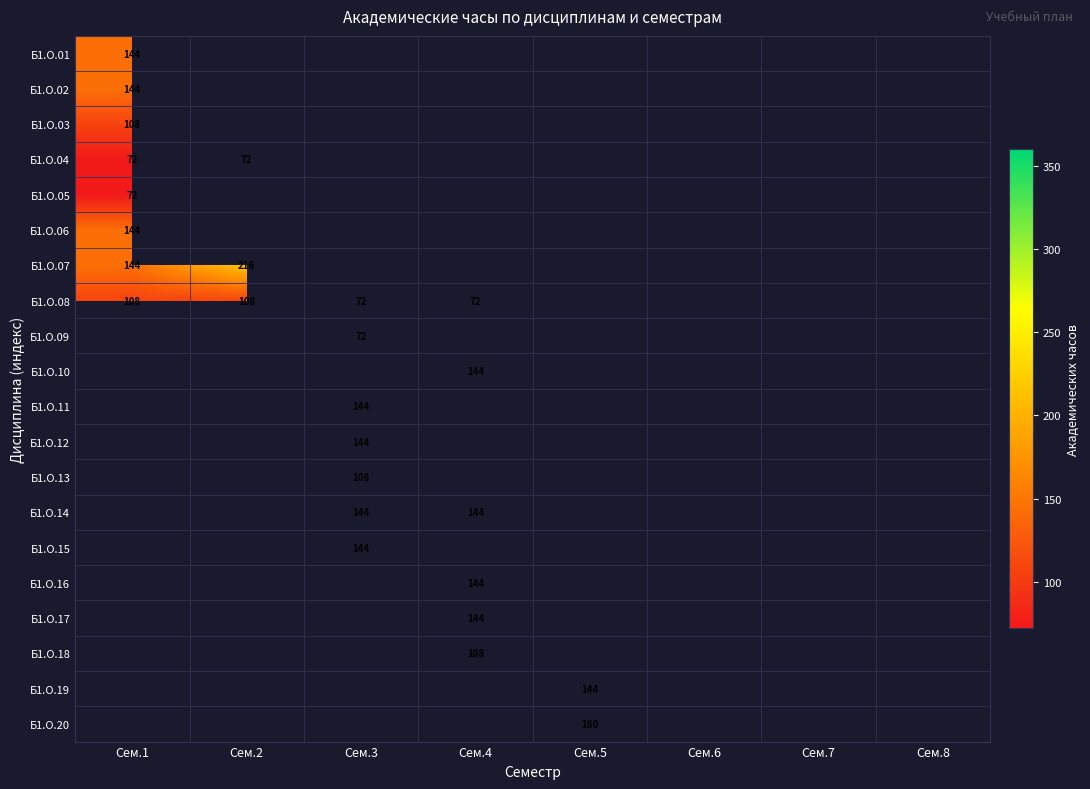

Is it true that Б1.О.15 equals 144 at Сем.3?

True